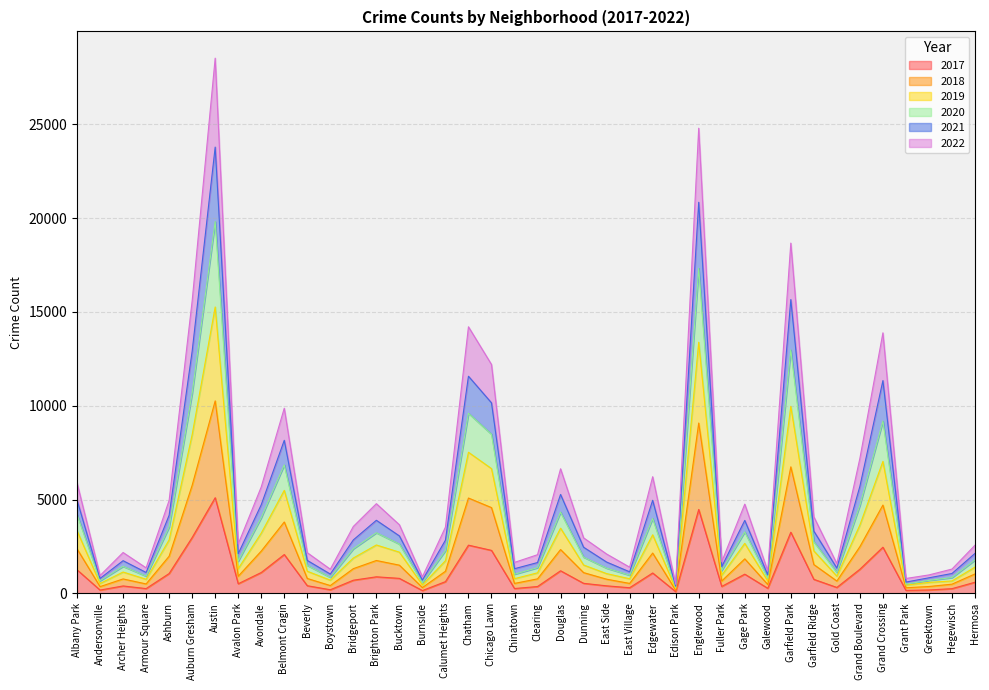

What is the average value of the 2017 series?

1075